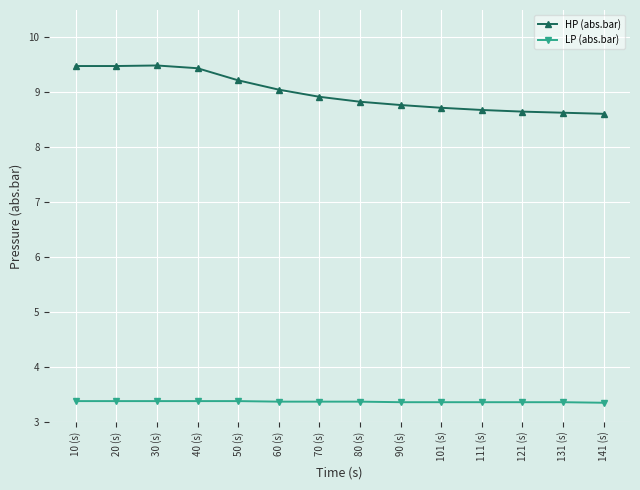

The value of LP (abs.bar) at 70 (s) is 1.4. True or false?

False